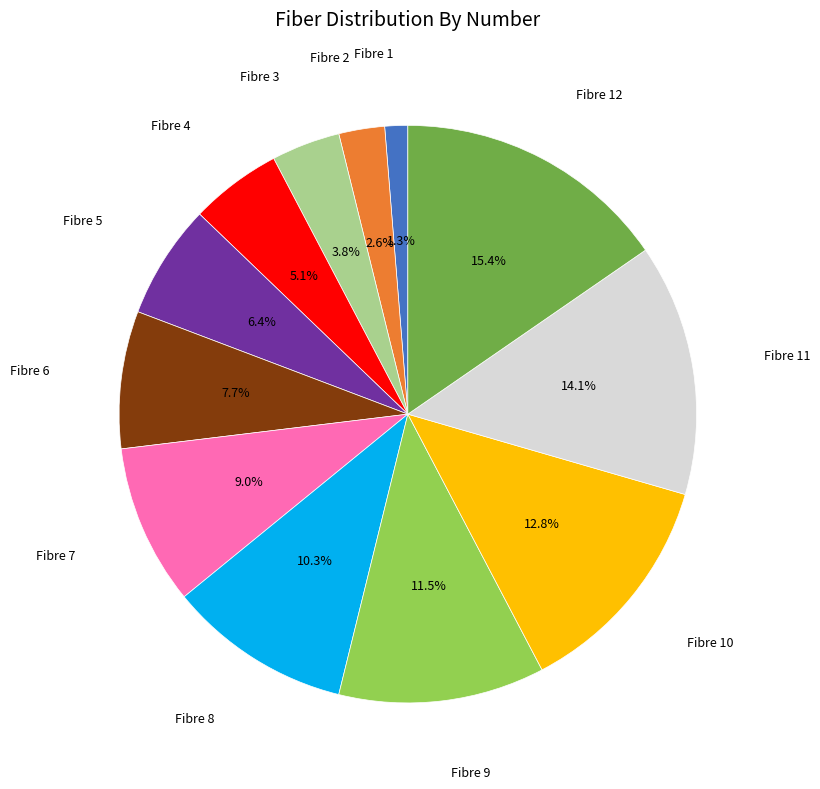

What portion of the pie excludes Fibre 5?

93.6%